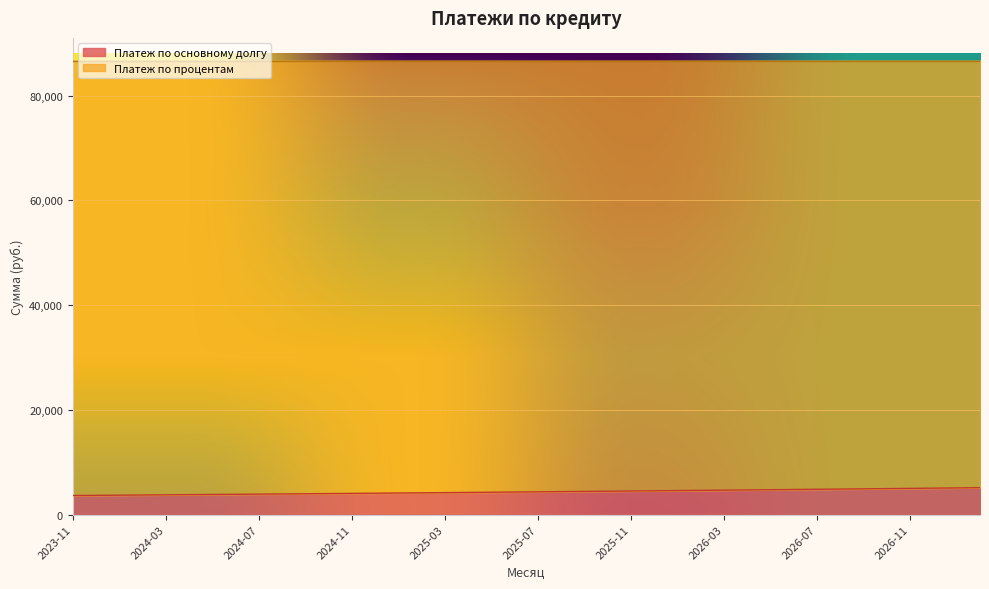

List the labels in order of value, smallest first.

2023-11, 2023-12, 2024-01, 2024-02, 2024-03, 2024-04, 2024-05, 2024-06, 2024-07, 2024-08, 2024-09, 2024-10, 2024-11, 2024-12, 2025-01, 2025-02, 2025-03, 2025-04, 2025-05, 2025-06, 2025-07, 2025-08, 2025-09, 2025-10, 2025-11, 2025-12, 2026-01, 2026-02, 2026-03, 2026-04, 2026-05, 2026-06, 2026-07, 2026-08, 2026-09, 2026-10, 2026-11, 2026-12, 2027-01, 2027-02